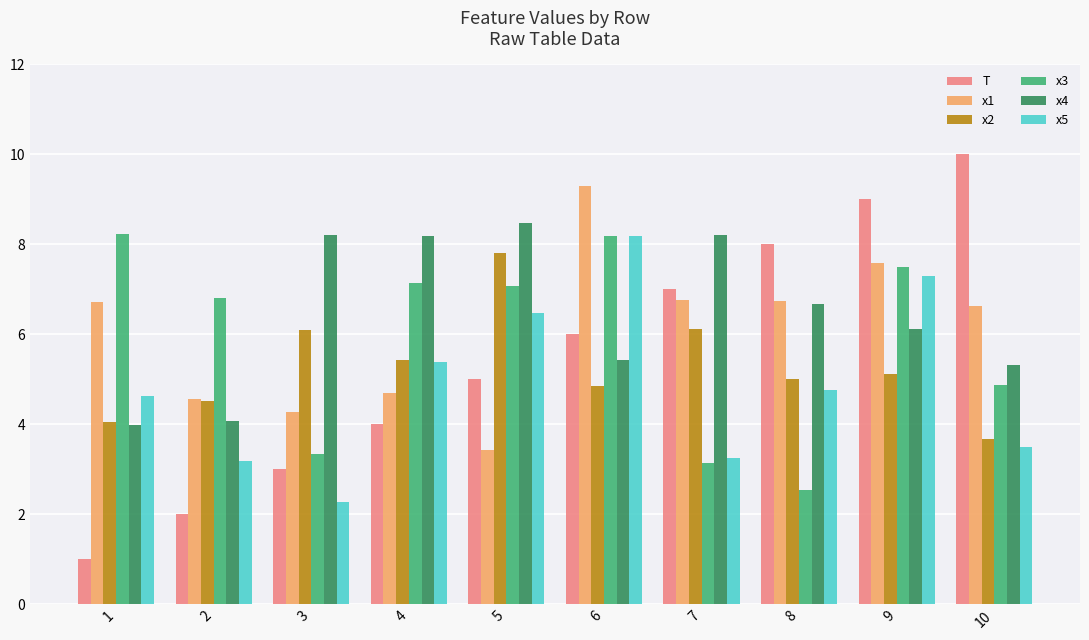

What is the sum of the x5 values at 7 and 6?

11.5